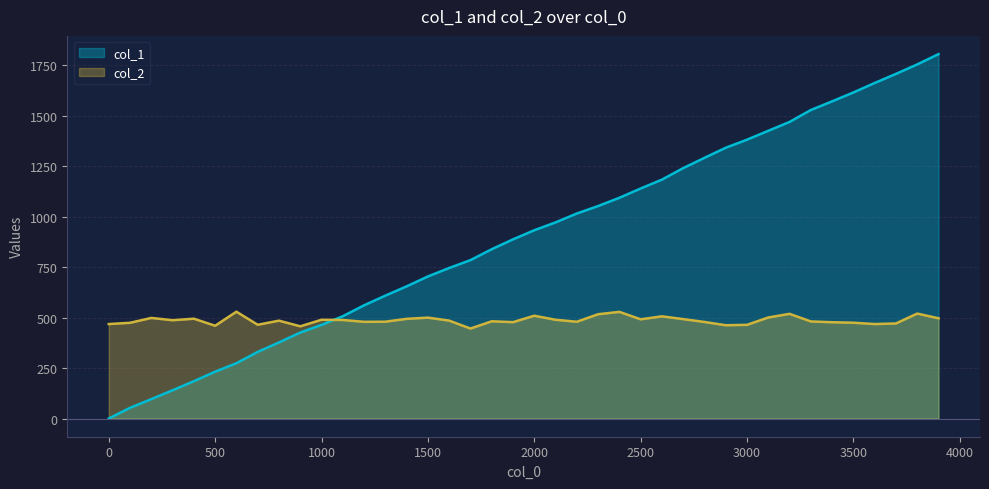

Where does the col_2 series first go above 485?

200